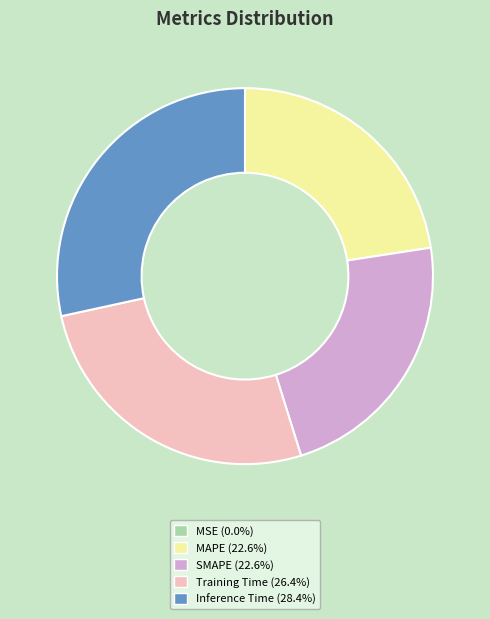

True or false: Inference Time accounts for 21% of the total.

False